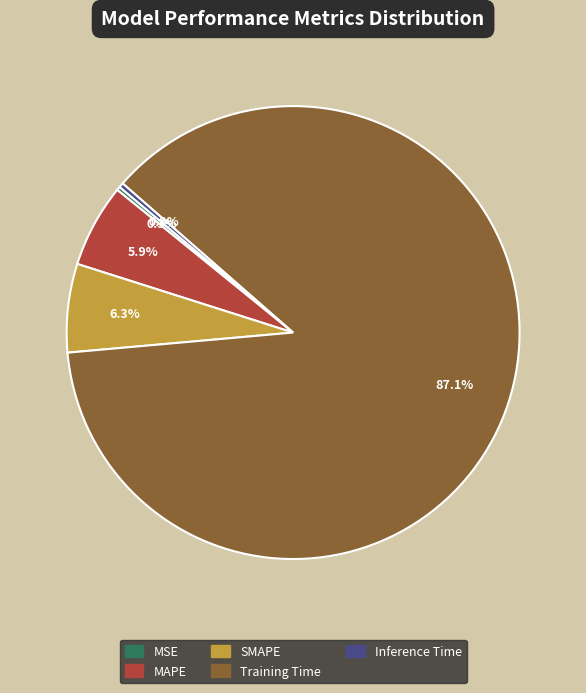

Which category has the biggest portion of the pie?

Training Time